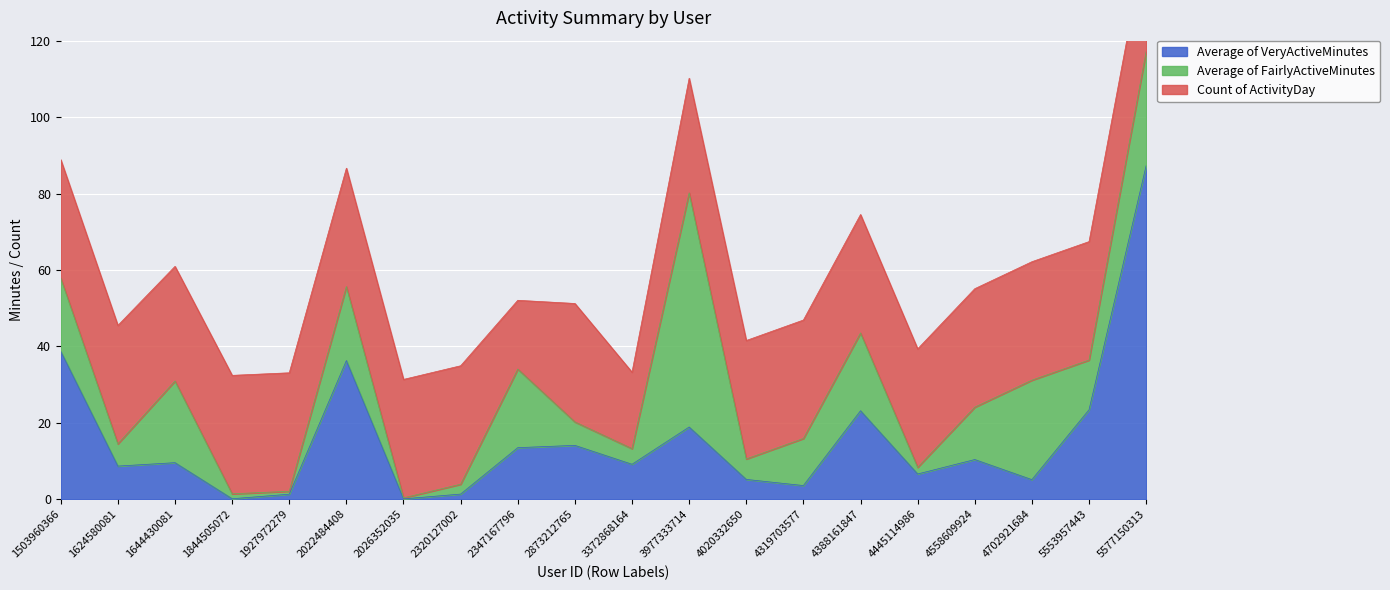

Which category has the highest value in the Average of VeryActiveMinutes series?

5577150313